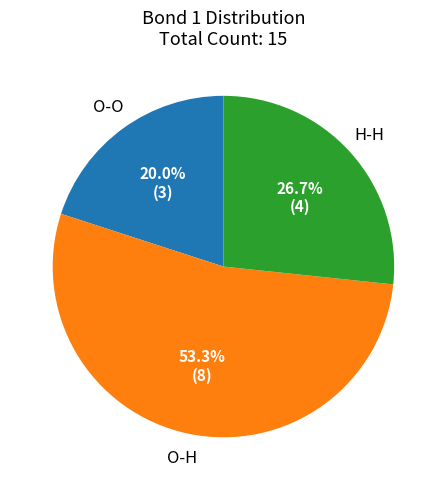

To the nearest percent, what is the average slice percentage?

33%